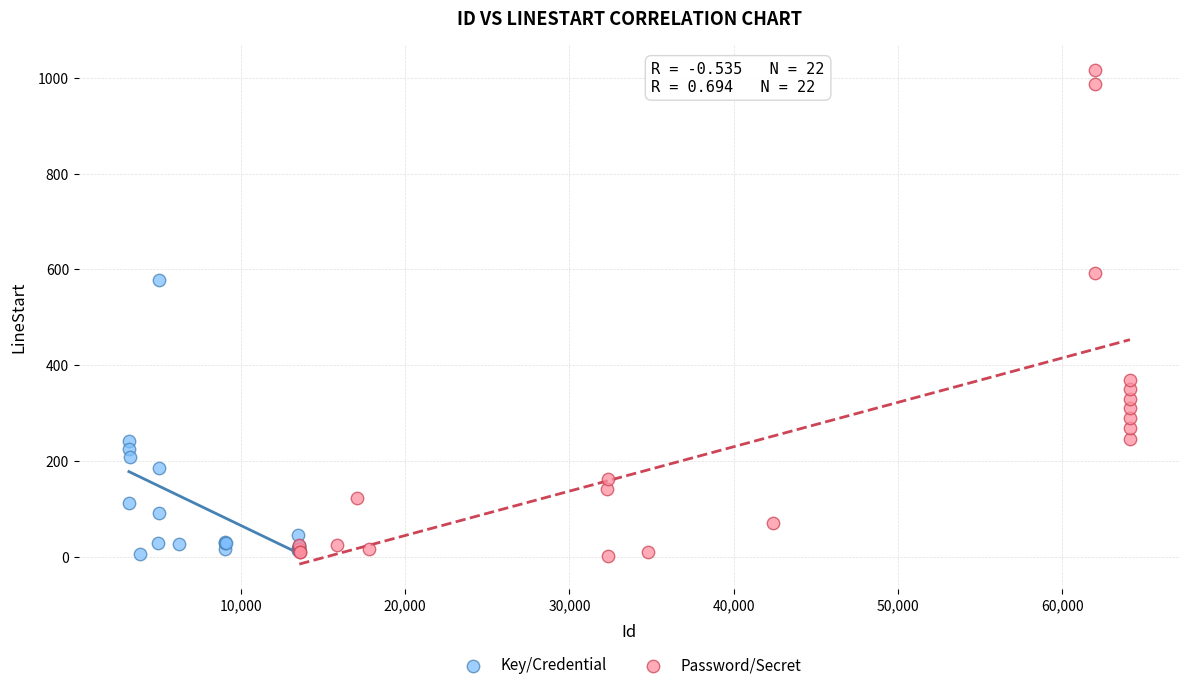

Which series has the widest spread of Y values?

Password/Secret